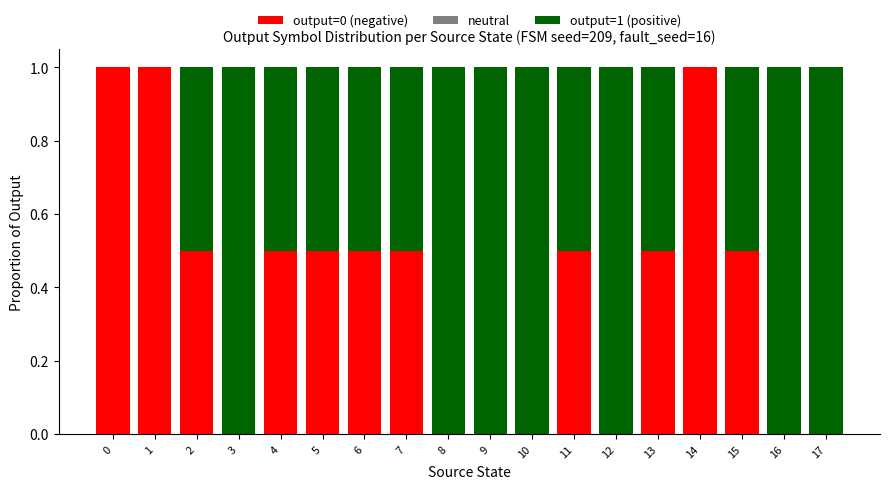

What is the total value across all series at 13?

1.0